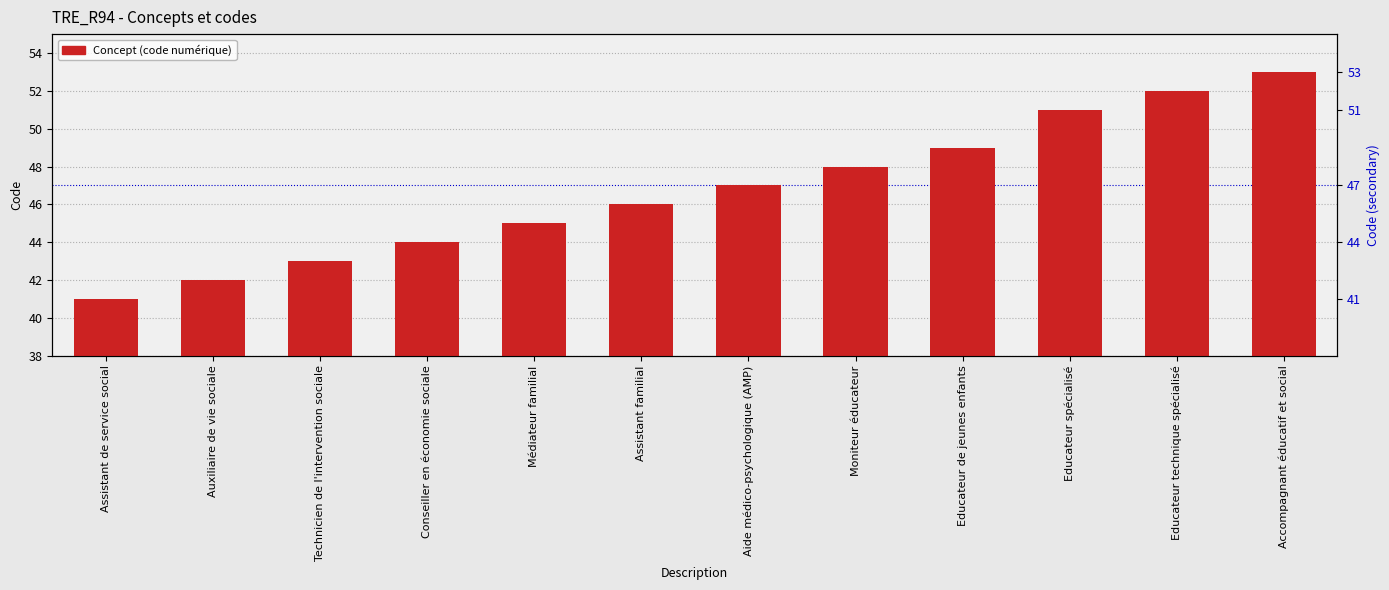

What is the value of the 1st bar from the left?

41